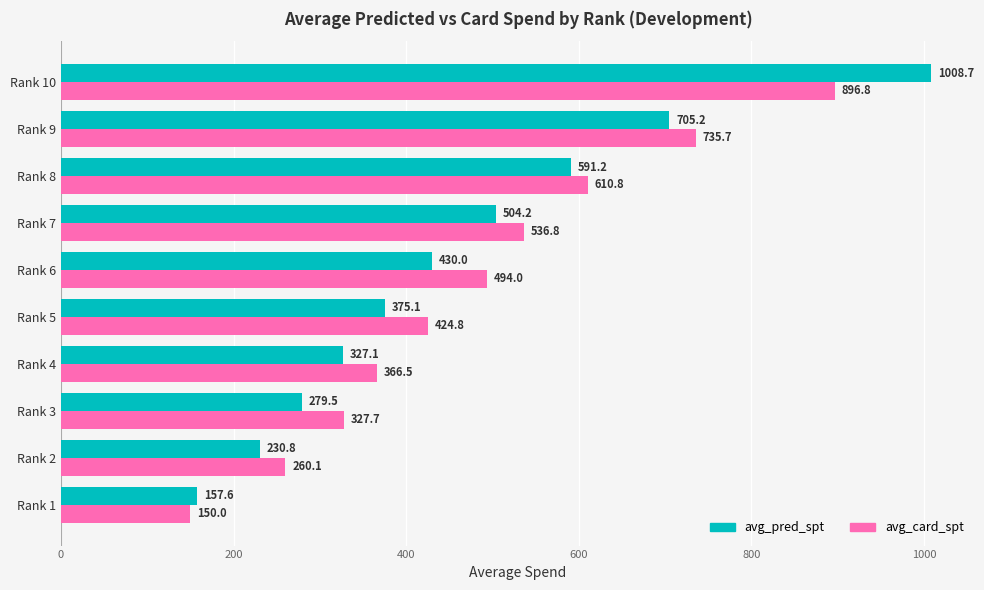

What value does the avg_pred_spt series have at Rank 2?

230.8